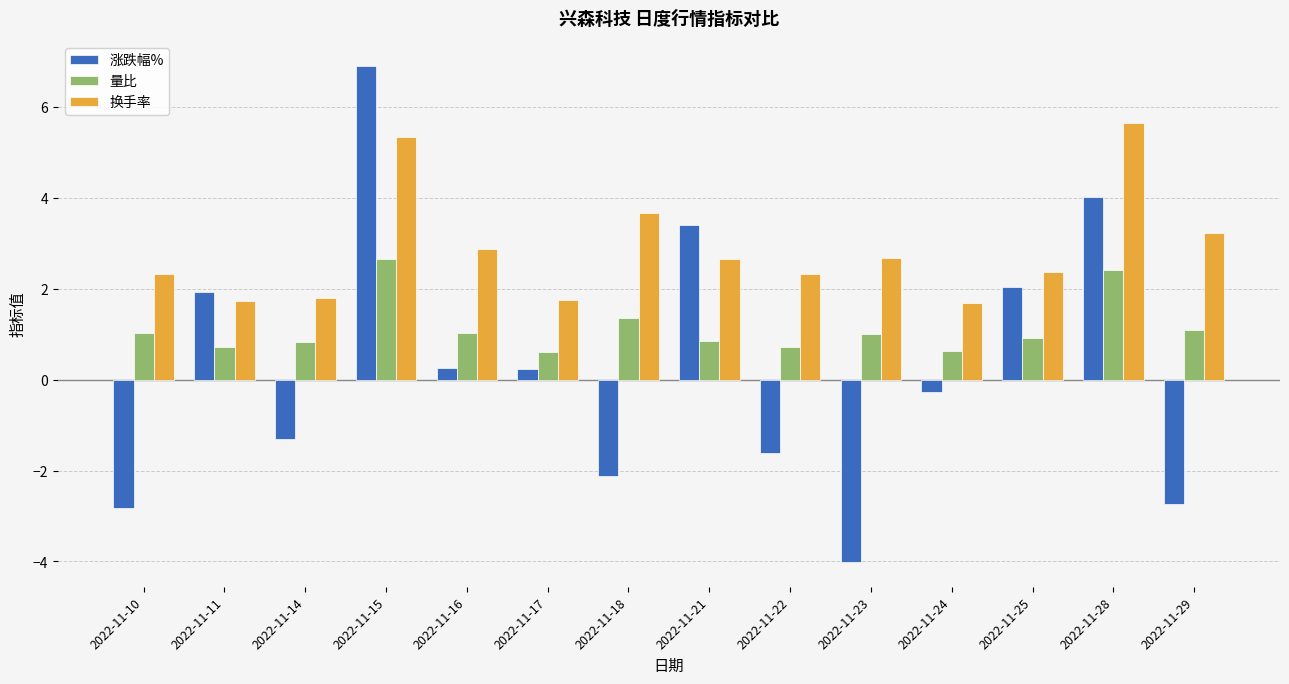

What is the sum of all 换手率 values?

40.1